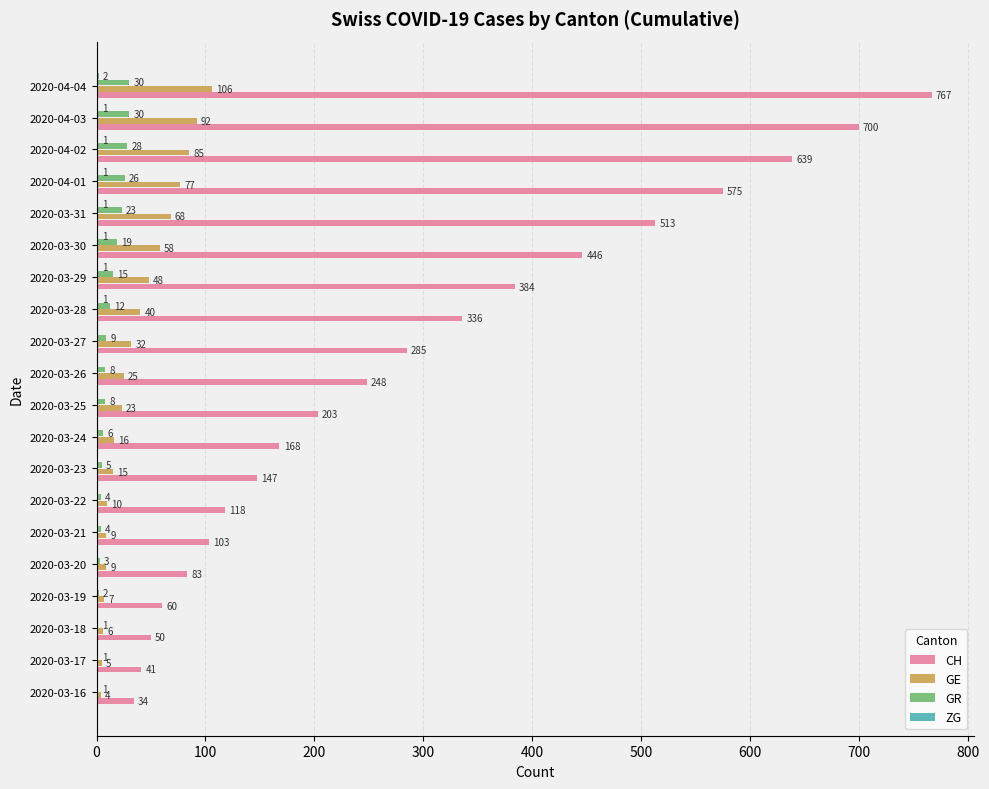

What is the greatest value displayed?

767